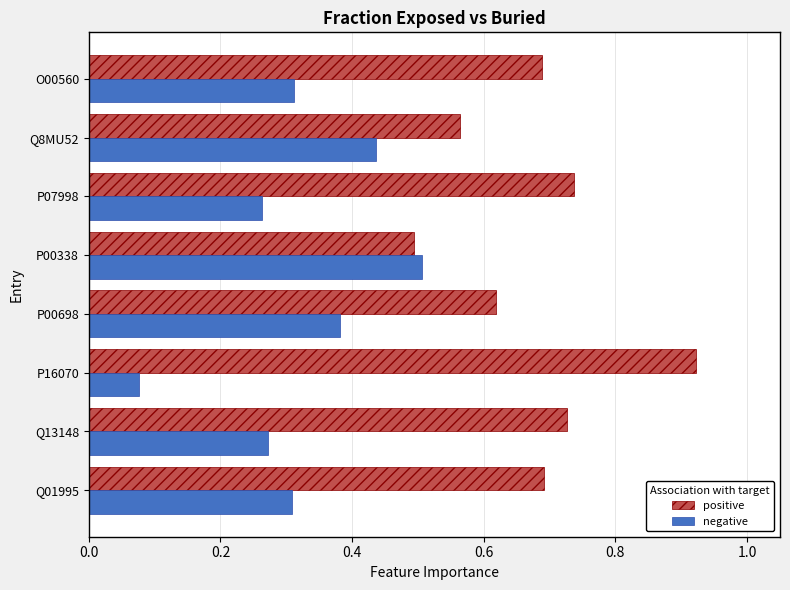

What is the difference between the second highest and minimum values in the positive series?

0.2